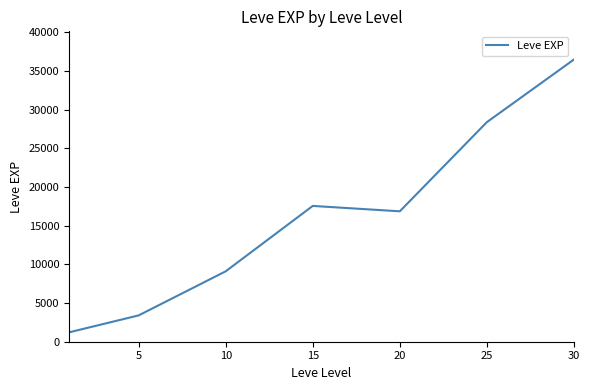

Reading left to right, transcribe all the data shown in this chart.

1213.3	3405.0	9106.7	17563.3	16865.0	28393.3	36492.5